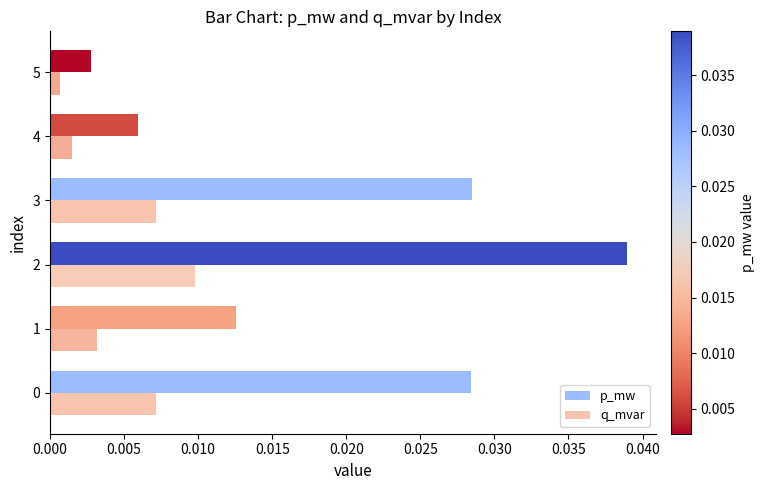

Between 3 and 5, which series saw the biggest shift?

p_mw